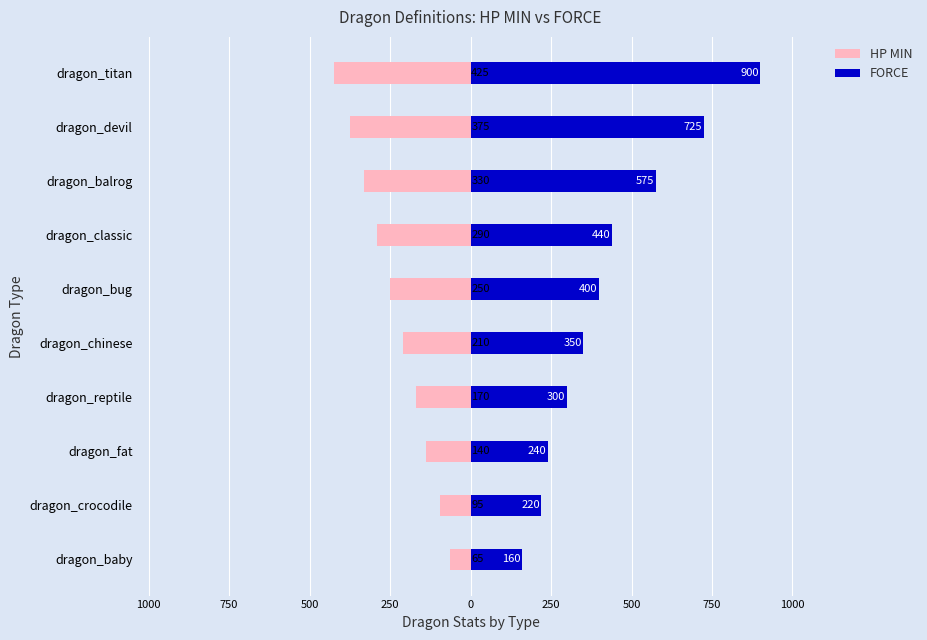

What is the difference between the highest and lowest values at dragon_chinese?

560